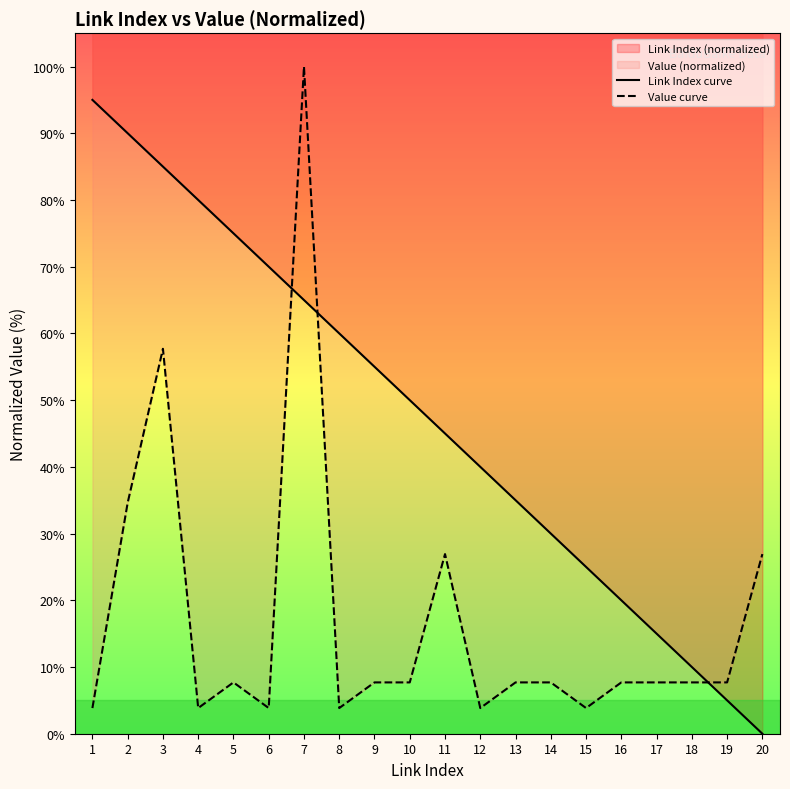

What is the difference between the maximum and minimum values in the Value curve series?

96.2